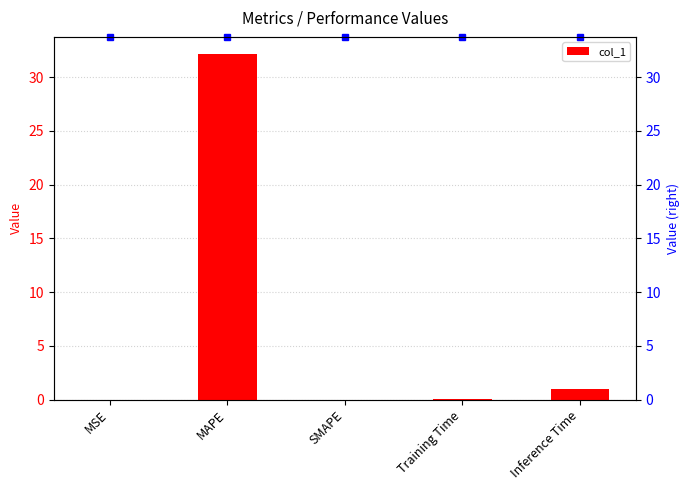

What is the label of the 2nd bar from the right?

Training Time